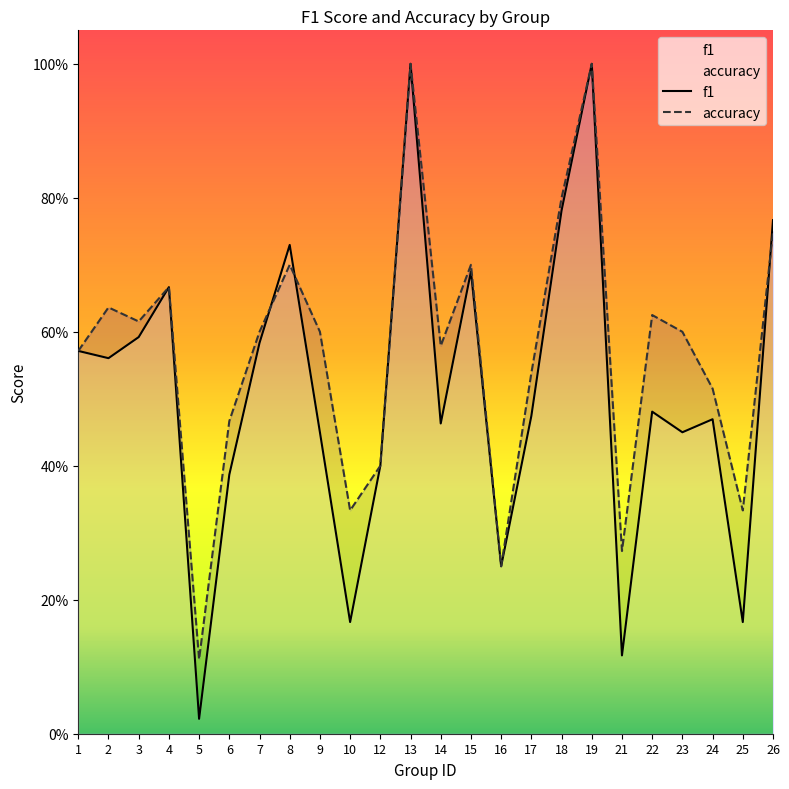

List the series in order of their overall mean, highest first.

accuracy, f1